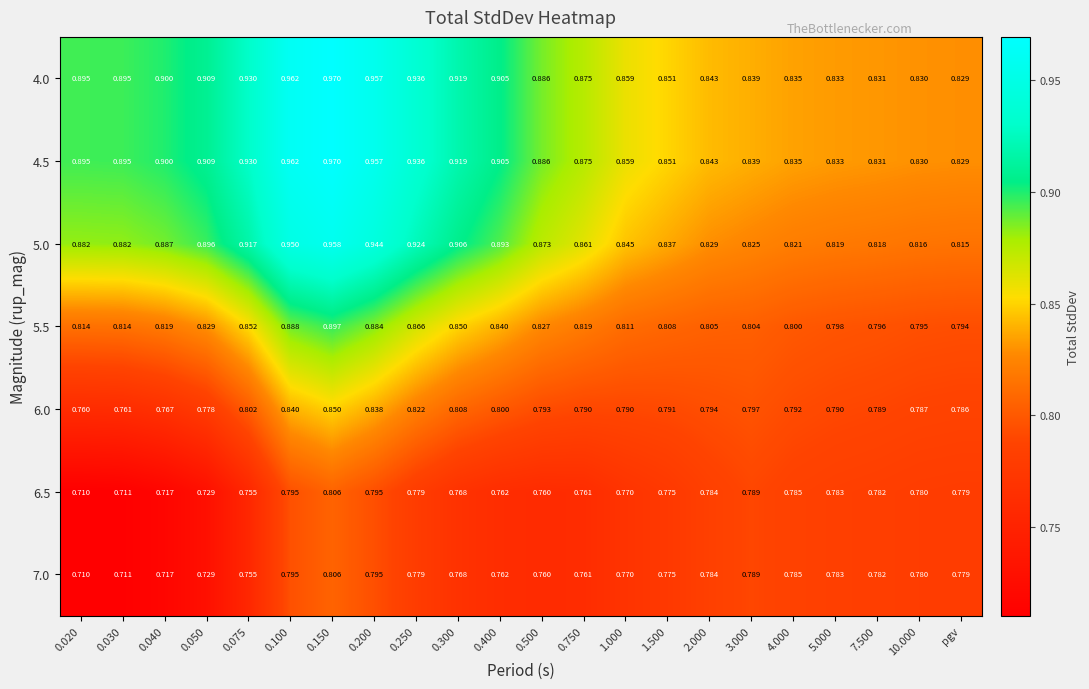

Is the value of 6.0 at 7.500 greater than the value of 5.0 at 0.100?

No